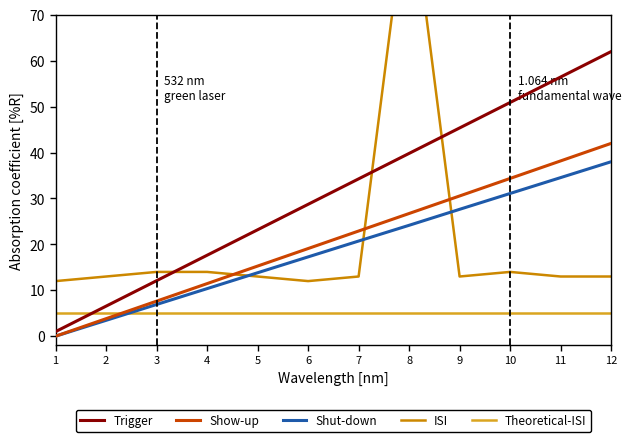

Reading left to right, list all the values displayed in this chart.

Trigger: 1=1.0	2=6.5	3=12.1	4=17.6	5=23.2	6=28.7	7=34.3	8=39.8	9=45.4	10=50.9	11=56.5	12=62.0
Show-up: 1=0.0	2=3.8	3=7.6	4=11.5	5=15.3	6=19.1	7=22.9	8=26.7	9=30.5	10=34.4	11=38.2	12=42.0
Shut-down: 1=0.0	2=3.5	3=6.9	4=10.4	5=13.8	6=17.3	7=20.7	8=24.2	9=27.6	10=31.1	11=34.5	12=38.0
ISI: 1=12.0	2=13.0	3=14.0	4=14.0	5=13.0	6=12.0	7=13.0	8=99.0	9=13.0	10=14.0	11=13.0	12=13.0
Theoretical-ISI: 1=5.0	2=5.0	3=5.0	4=5.0	5=5.0	6=5.0	7=5.0	8=5.0	9=5.0	10=5.0	11=5.0	12=5.0